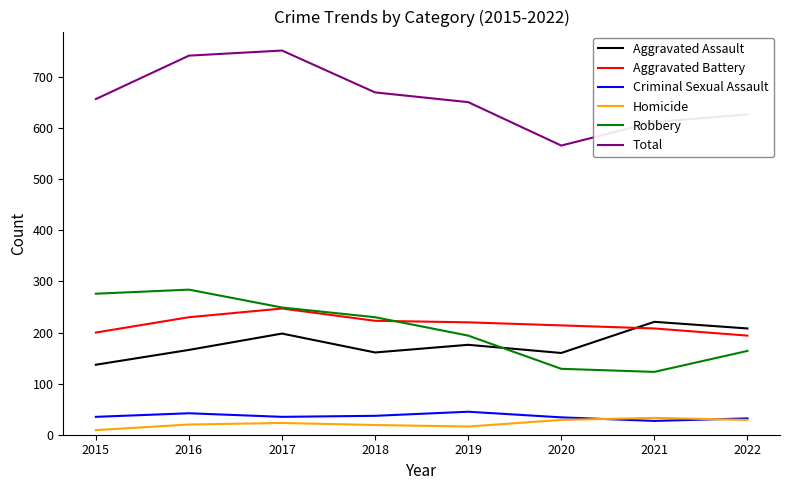

True or false: Criminal Sexual Assault and Total cross at least once.

False